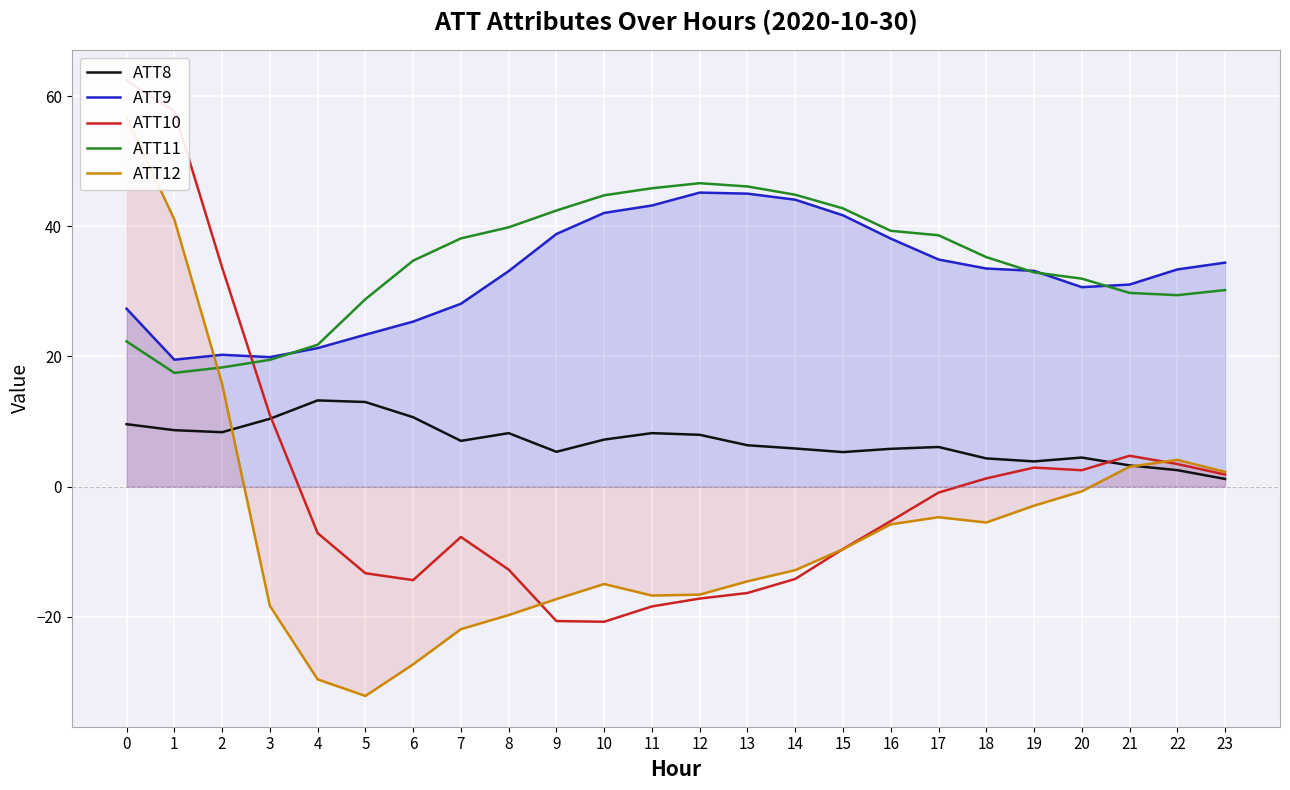

Between 19 and 1, which is larger?

1